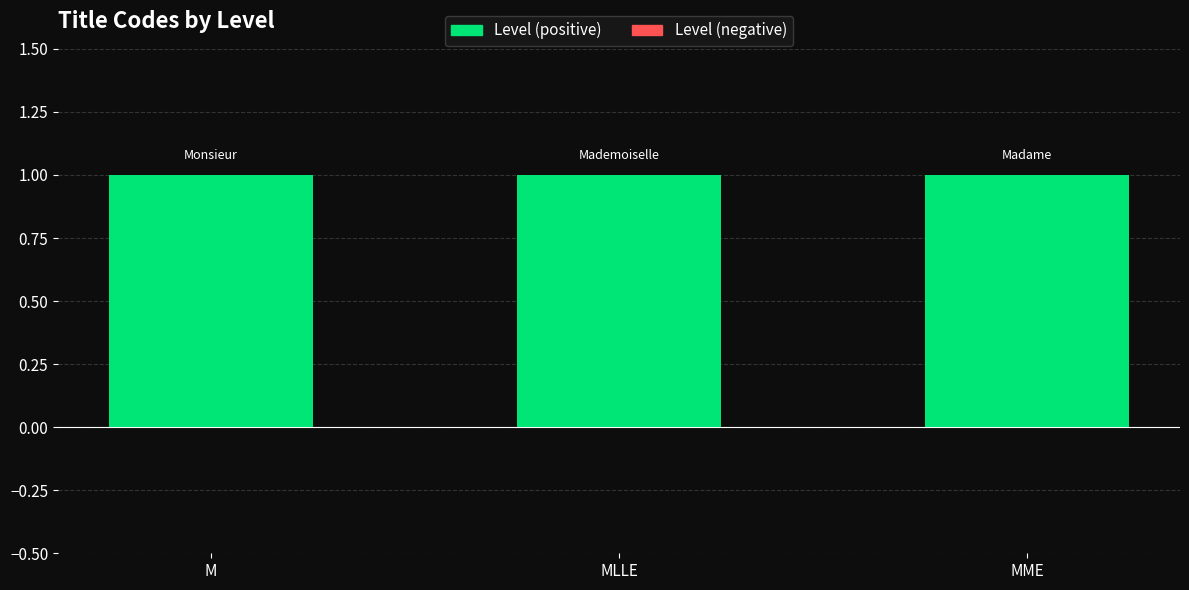

Which series has the largest range (max minus min)?

Level (positive)